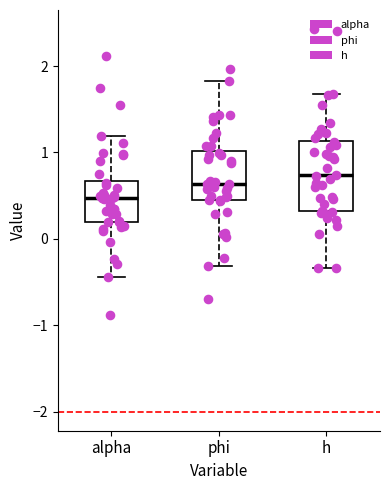

Which box has the highest median line?

h